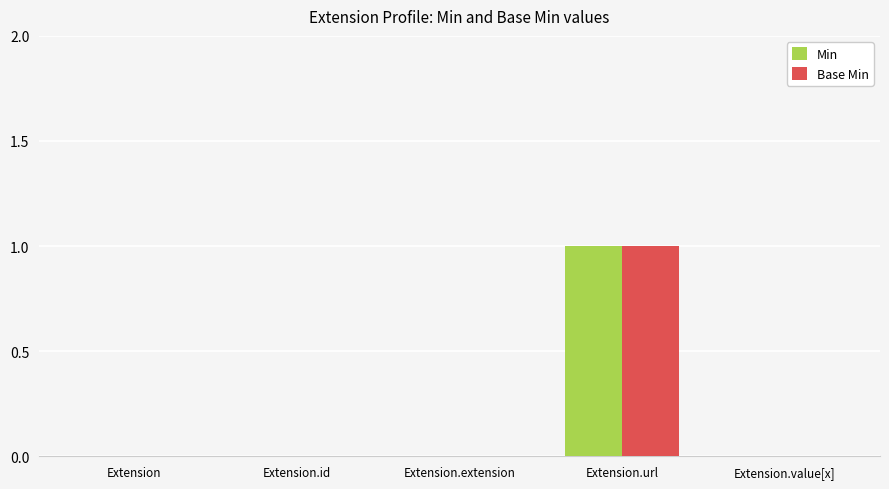

At which category is the sum across all series the highest?

Extension.url